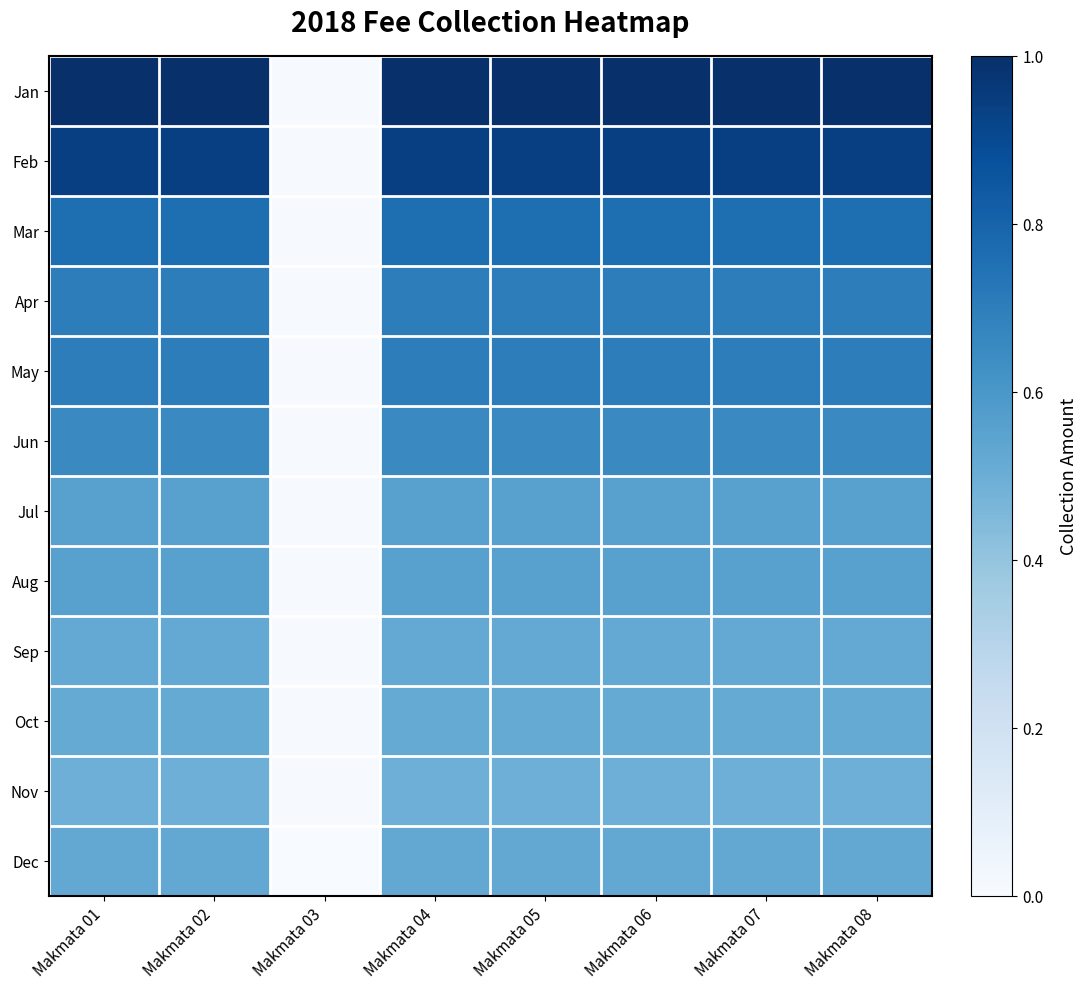

Reading left to right, list all the values displayed in this chart.

Jan: Makmata 01=1.0	Makmata 02=1.0	Makmata 03=0.0	Makmata 04=1.0	Makmata 05=1.0	Makmata 06=1.0	Makmata 07=1.0	Makmata 08=1.0
Feb: Makmata 01=0.9	Makmata 02=0.9	Makmata 03=0.0	Makmata 04=0.9	Makmata 05=0.9	Makmata 06=0.9	Makmata 07=0.9	Makmata 08=0.9
Mar: Makmata 01=0.8	Makmata 02=0.8	Makmata 03=0.0	Makmata 04=0.8	Makmata 05=0.8	Makmata 06=0.8	Makmata 07=0.8	Makmata 08=0.8
Apr: Makmata 01=0.7	Makmata 02=0.7	Makmata 03=0.0	Makmata 04=0.7	Makmata 05=0.7	Makmata 06=0.7	Makmata 07=0.7	Makmata 08=0.7
May: Makmata 01=0.7	Makmata 02=0.7	Makmata 03=0.0	Makmata 04=0.7	Makmata 05=0.7	Makmata 06=0.7	Makmata 07=0.7	Makmata 08=0.7
Jun: Makmata 01=0.7	Makmata 02=0.7	Makmata 03=0.0	Makmata 04=0.7	Makmata 05=0.7	Makmata 06=0.7	Makmata 07=0.7	Makmata 08=0.7
Jul: Makmata 01=0.6	Makmata 02=0.6	Makmata 03=0.0	Makmata 04=0.6	Makmata 05=0.6	Makmata 06=0.6	Makmata 07=0.6	Makmata 08=0.6
Aug: Makmata 01=0.6	Makmata 02=0.6	Makmata 03=0.0	Makmata 04=0.6	Makmata 05=0.6	Makmata 06=0.6	Makmata 07=0.6	Makmata 08=0.6
Sep: Makmata 01=0.5	Makmata 02=0.5	Makmata 03=0.0	Makmata 04=0.5	Makmata 05=0.5	Makmata 06=0.5	Makmata 07=0.5	Makmata 08=0.5
Oct: Makmata 01=0.5	Makmata 02=0.5	Makmata 03=0.0	Makmata 04=0.5	Makmata 05=0.5	Makmata 06=0.5	Makmata 07=0.5	Makmata 08=0.5
Nov: Makmata 01=0.5	Makmata 02=0.5	Makmata 03=0.0	Makmata 04=0.5	Makmata 05=0.5	Makmata 06=0.5	Makmata 07=0.5	Makmata 08=0.5
Dec: Makmata 01=0.5	Makmata 02=0.5	Makmata 03=0.0	Makmata 04=0.5	Makmata 05=0.5	Makmata 06=0.5	Makmata 07=0.5	Makmata 08=0.5